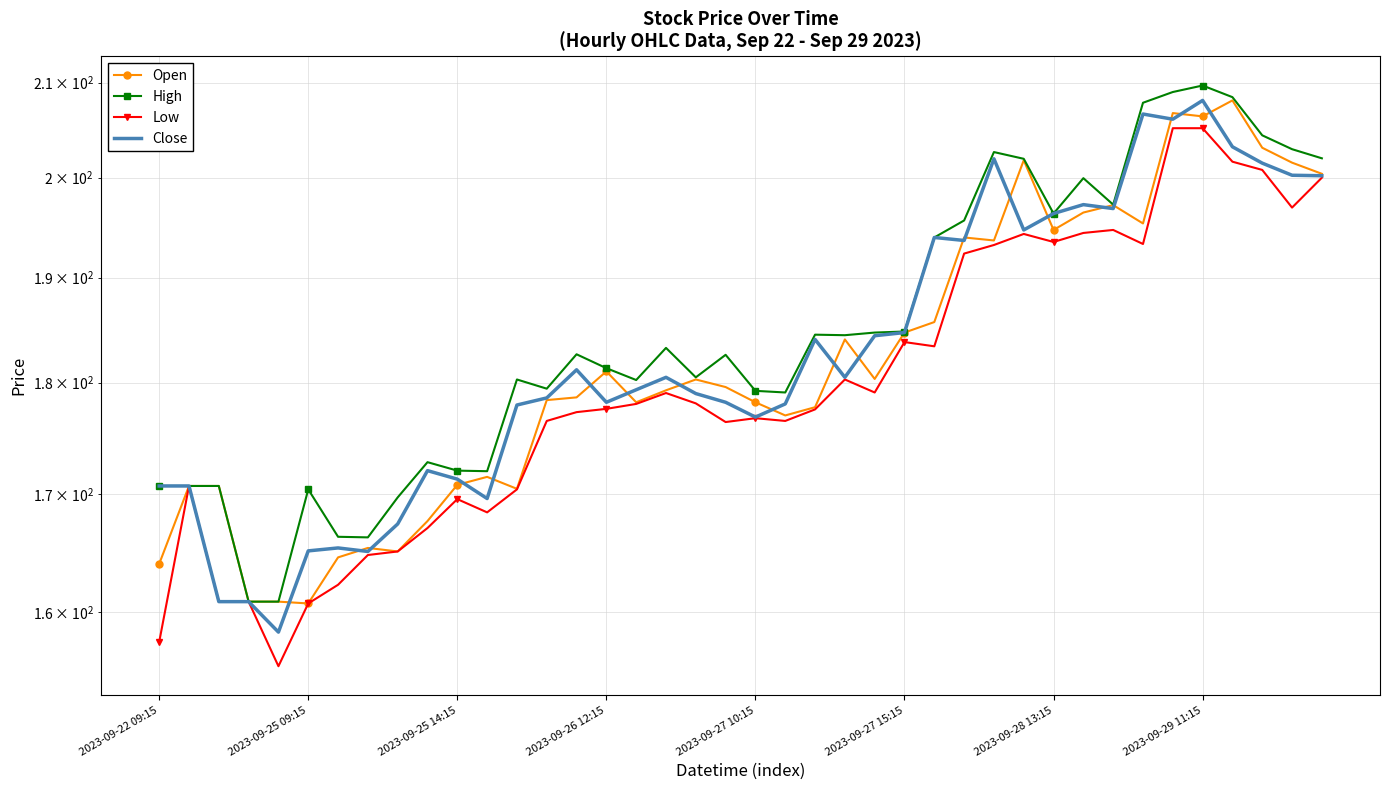

Reading left to right, what are all the values shown in this chart?

Open: 164.0	170.7	170.7	160.9	160.9	160.7	164.6	165.4	165.1	167.6	170.8	171.5	170.4	178.4	178.6	181.1	178.2	179.3	180.3	179.6	178.2	177.0	177.8	184.1	180.4	184.7	185.7	193.9	193.6	201.8	194.7	196.4	197.2	195.4	206.8	206.4	208.1	203.1	201.6	200.4
High: 170.7	170.7	170.7	160.9	160.9	170.4	166.3	166.2	169.7	172.8	172.1	172.0	180.3	179.4	182.6	181.4	180.2	183.2	180.5	182.6	179.2	179.1	184.5	184.4	184.7	184.8	193.9	195.6	202.6	201.9	196.4	199.9	197.2	207.9	209.0	209.7	208.4	204.4	202.9	202.0
Low: 157.6	170.7	160.9	160.9	155.6	160.7	162.2	164.8	165.1	167.1	169.6	168.4	170.4	176.5	177.3	177.6	178.1	179.1	178.1	176.4	176.8	176.5	177.6	180.3	179.1	183.8	183.4	192.4	193.2	194.3	193.5	194.4	194.7	193.3	205.1	205.1	201.6	200.8	196.9	200.0
Close: 170.7	170.7	160.9	160.9	158.4	165.1	165.4	165.1	167.4	172.1	171.3	169.6	177.9	178.6	181.2	178.2	179.4	180.5	179.0	178.2	176.9	178.1	184.1	180.5	184.4	184.7	193.9	193.6	201.9	194.7	196.4	197.2	196.9	206.6	206.1	208.1	203.2	201.5	200.2	200.2